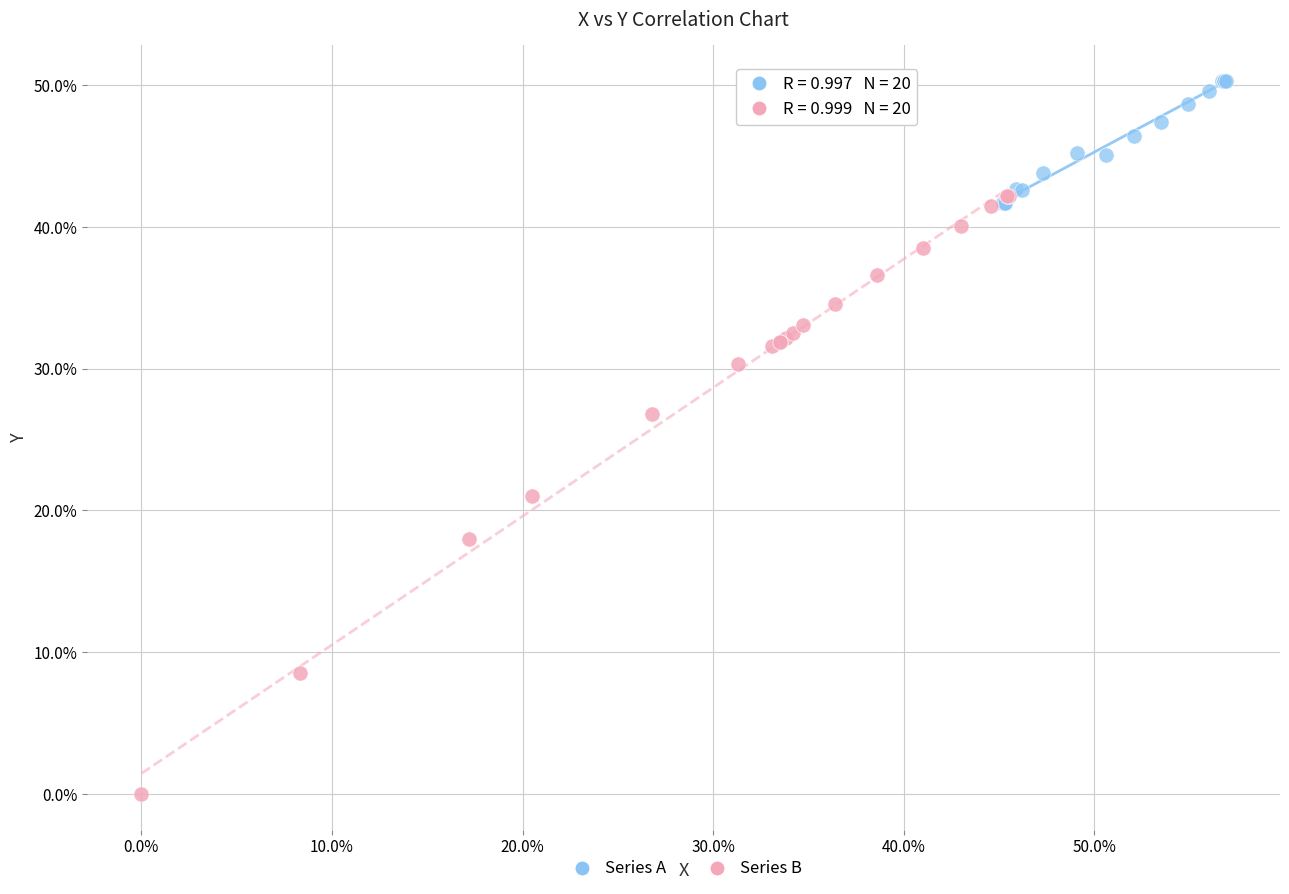

Which series contains the highest Y value?

Series A